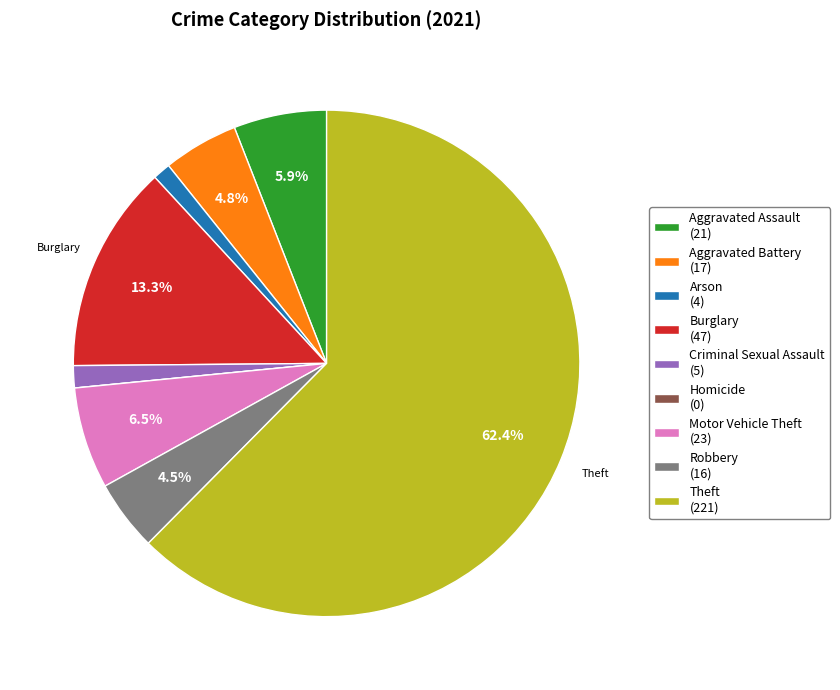

Is there any slice that represents more than half of the pie?

Yes